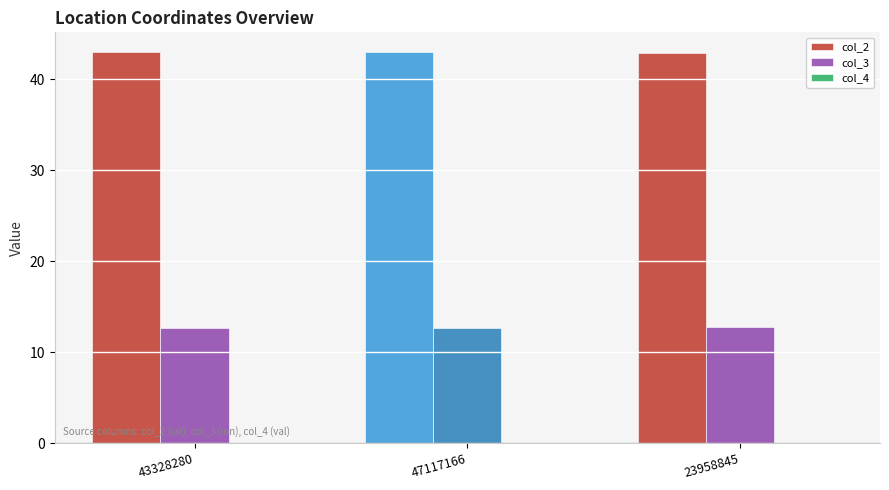

What is the maximum value shown in the chart?

43.0